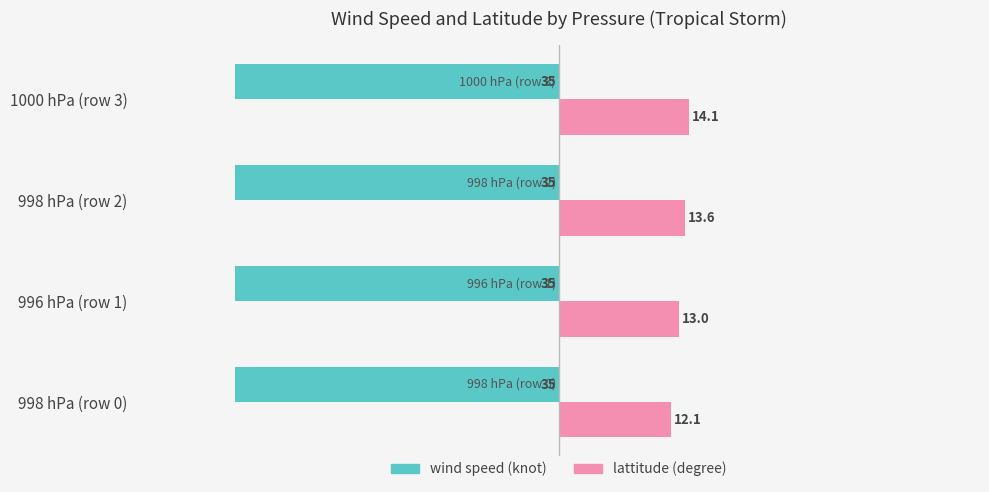

At which category does the chart reach its peak across all series?

1000 hPa (row 3)